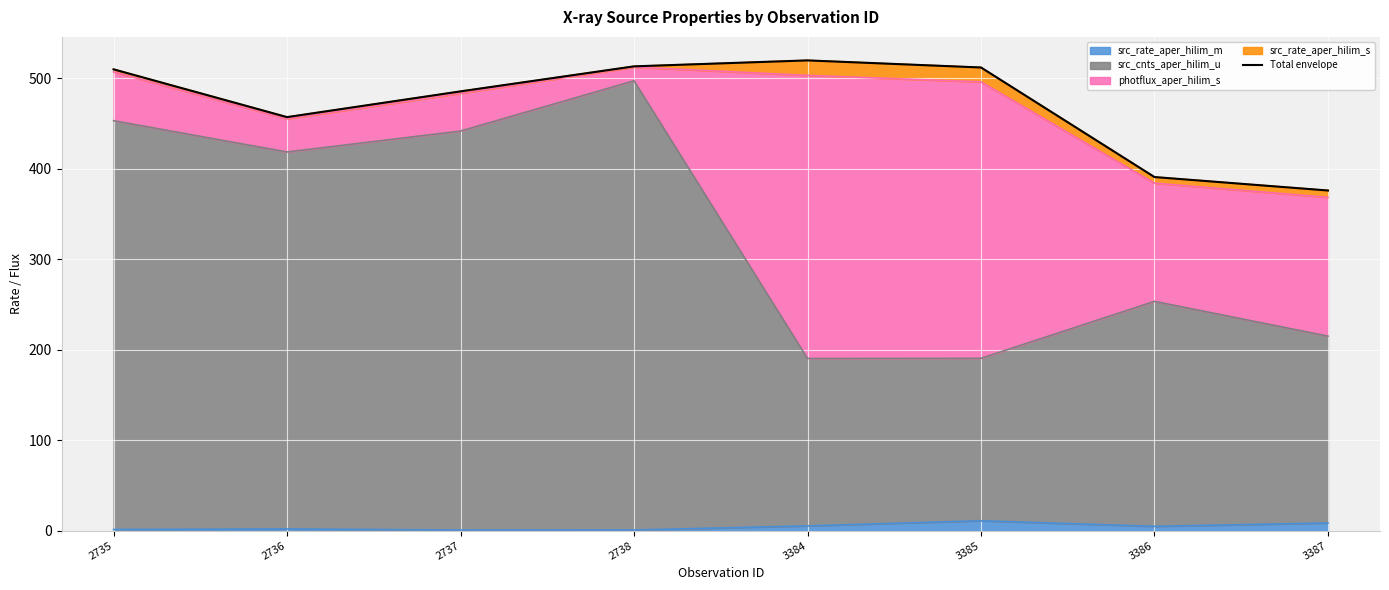

Reading left to right, what are all the values shown in this chart?

509.8	457.0	485.5	513.1	519.7	511.9	390.8	375.9